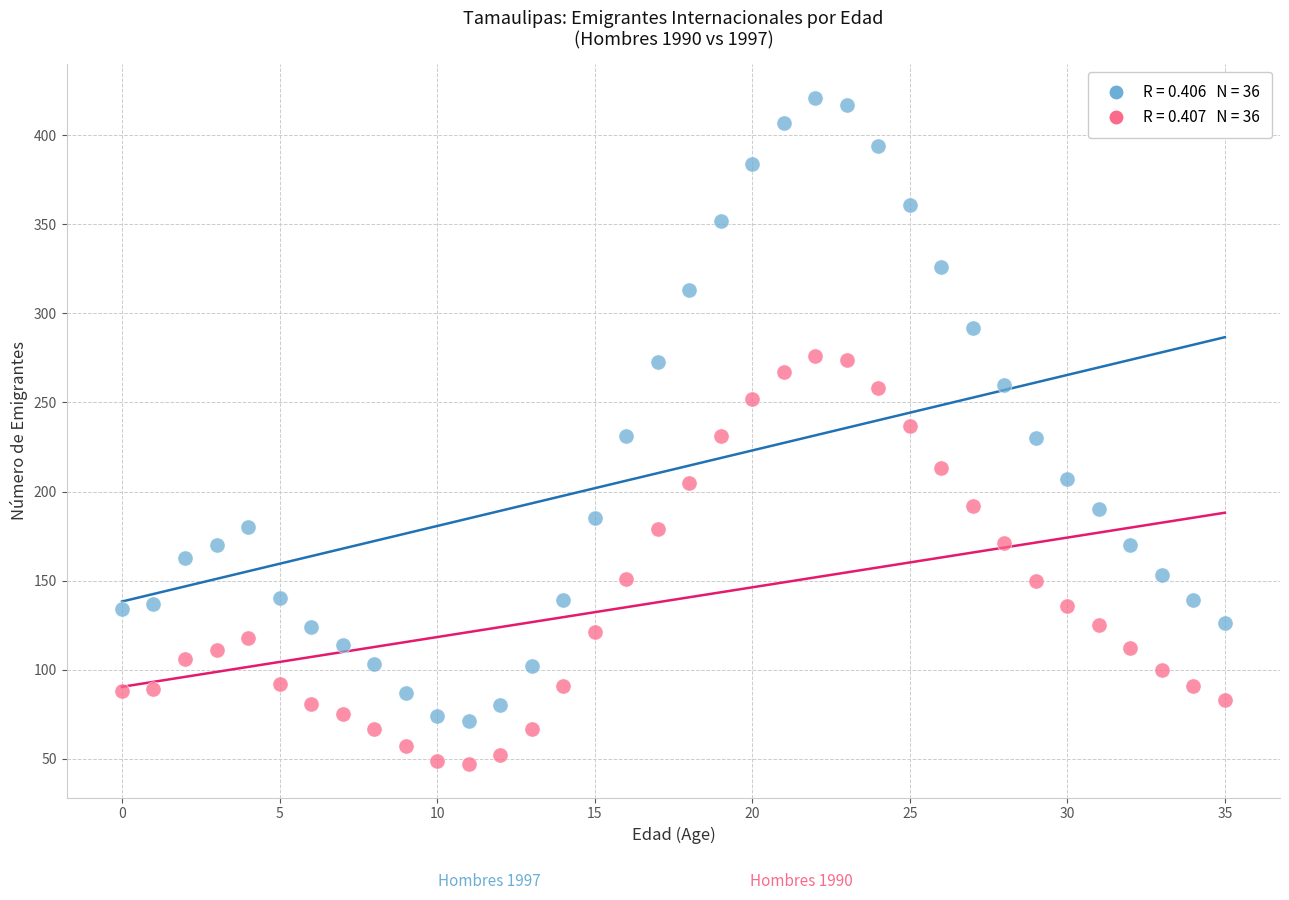

Across all data points, what is the range of Y values (max minus min)?

374